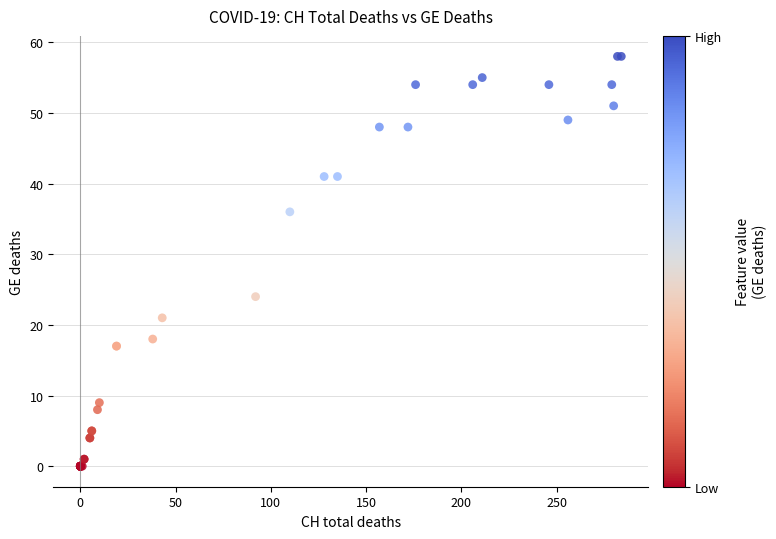

What Y value in the scatter plot is closest to 29?

24